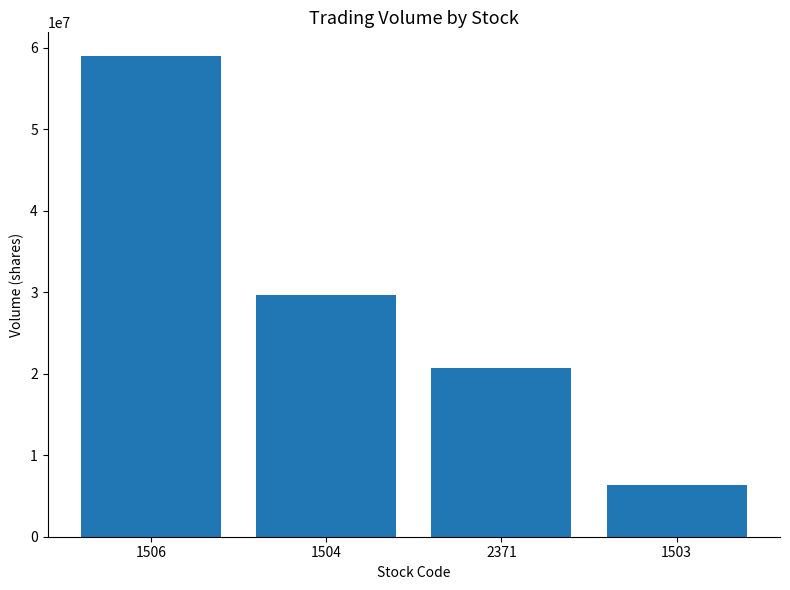

At which label does the data first exceed 29593847?

1506